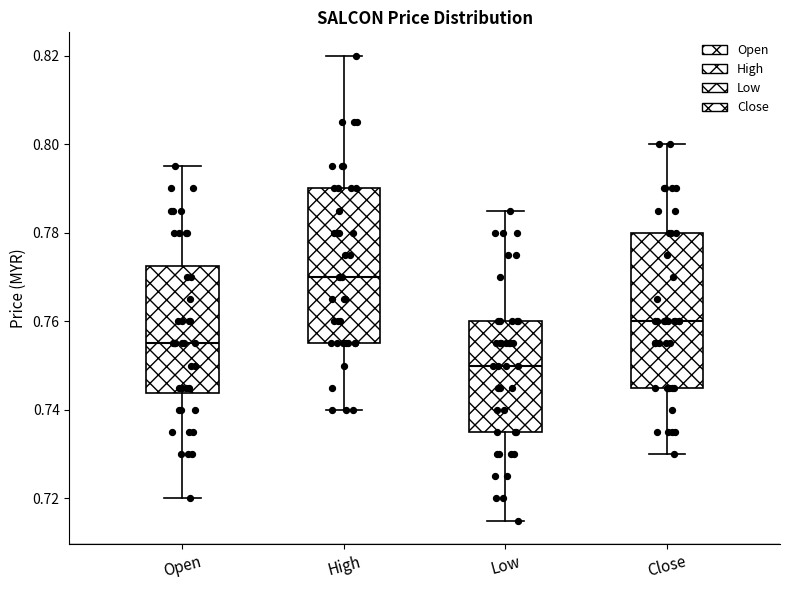

Reading left to right, read every box against the y-axis: the position of its median line, the range the box covers, and the ends of its whiskers. The values are not printed on the chart, so give them approximately, as read against the axis.

Open: median 0.756, box 0.744 to 0.772, whiskers 0.720 to 0.796
High: median 0.770, box 0.756 to 0.790, whiskers 0.740 to 0.820
Low: median 0.750, box 0.736 to 0.760, whiskers 0.716 to 0.786
Close: median 0.760, box 0.746 to 0.780, whiskers 0.730 to 0.800